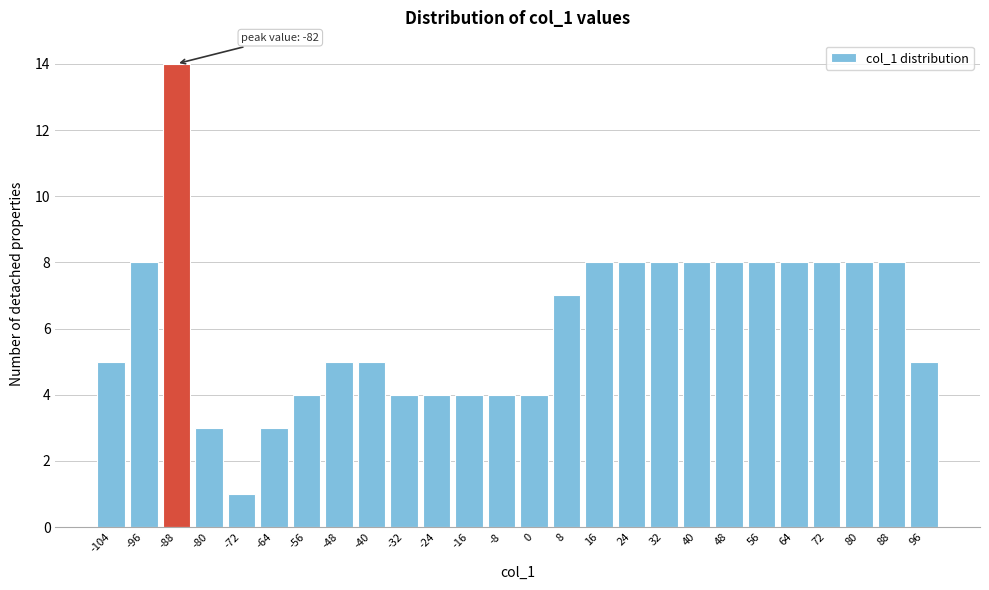

Reading left to right, transcribe all the data shown in this chart.

5	8	14	3	1	3	4	5	5	4	4	4	4	4	7	8	8	8	8	8	8	8	8	8	8	5